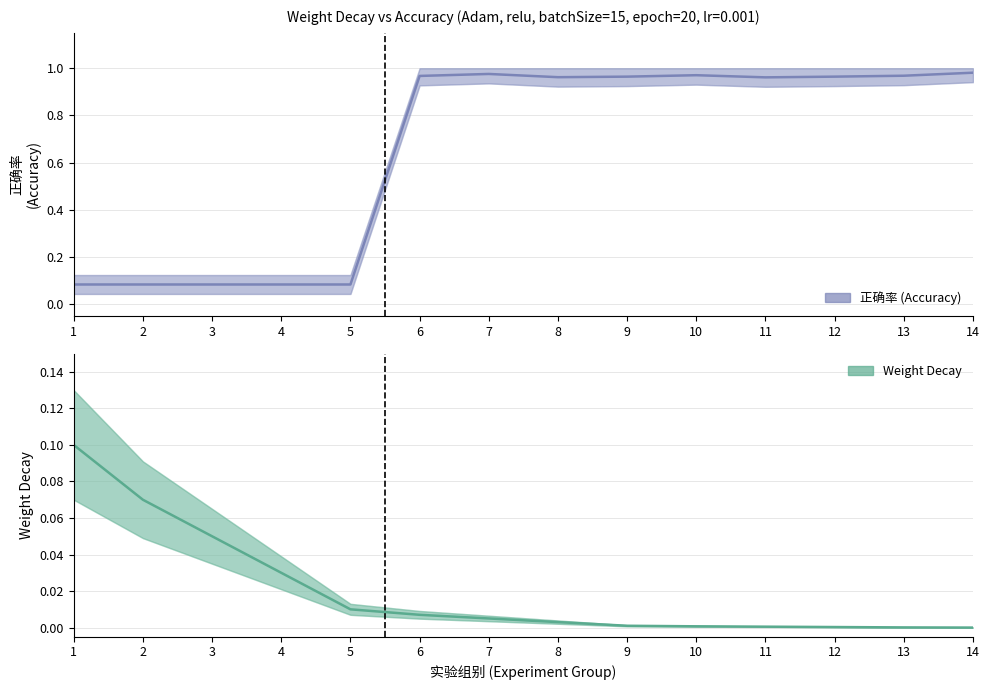

At which label does 正确率 (Accuracy) reach its minimum?

1